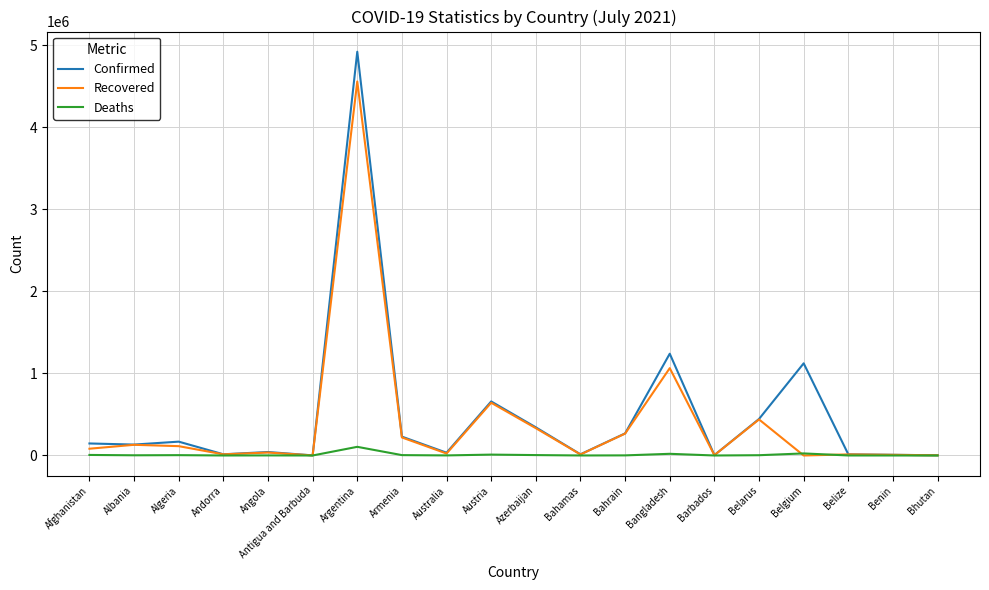

Does the chart have visible grid lines?

Yes